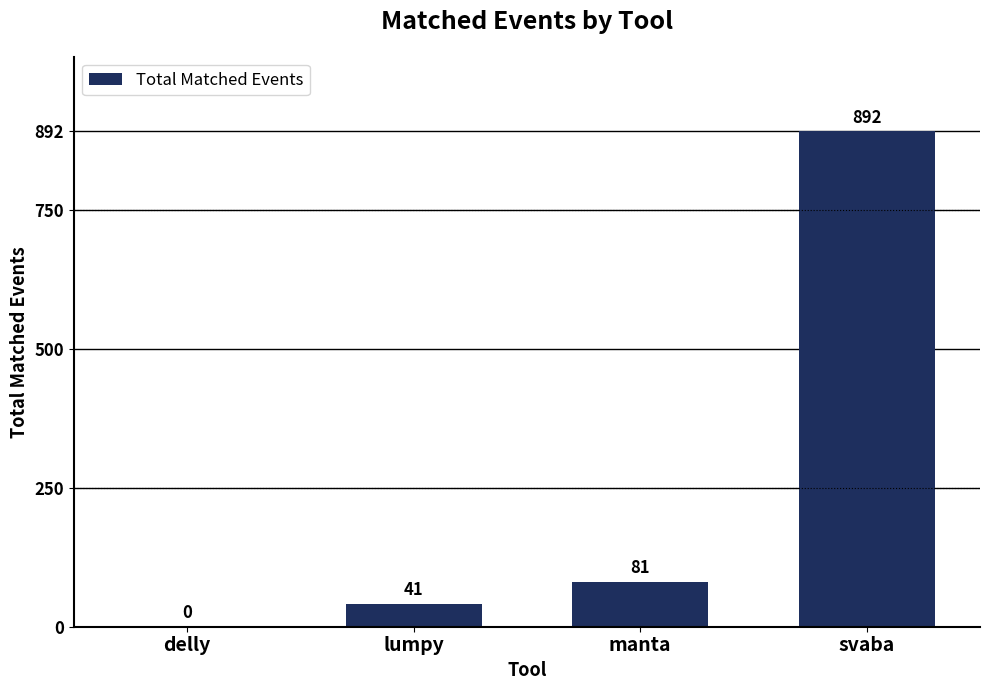

What is the greatest value displayed?

892